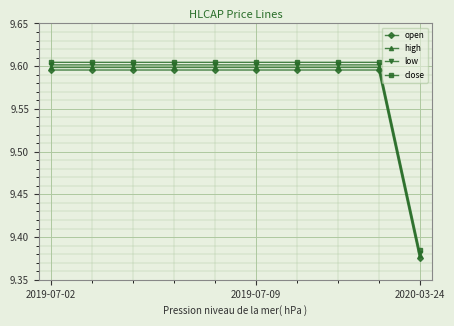

What is the average value of the open series?

9.6